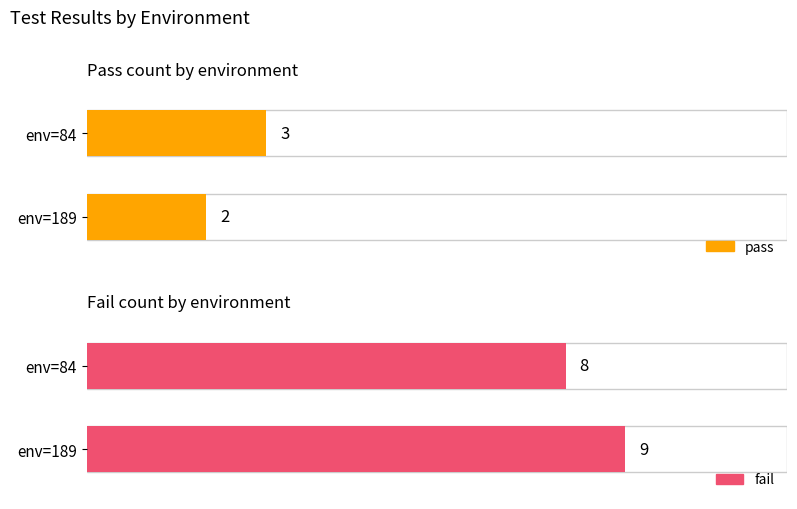

Which series has the largest range (max minus min)?

pass